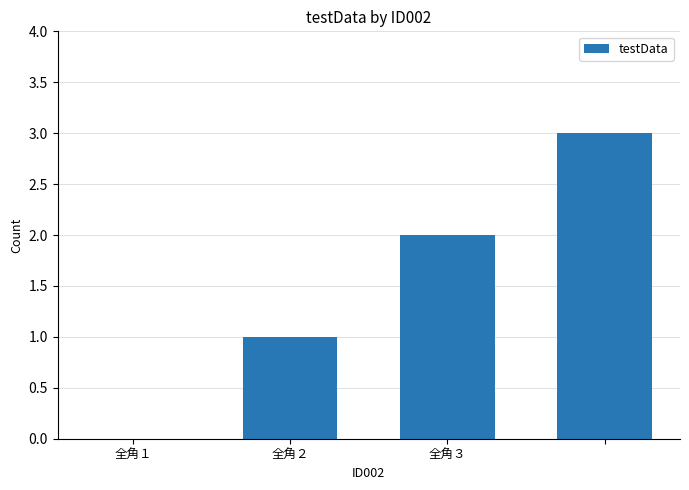

How many categories are shown in the chart?

4